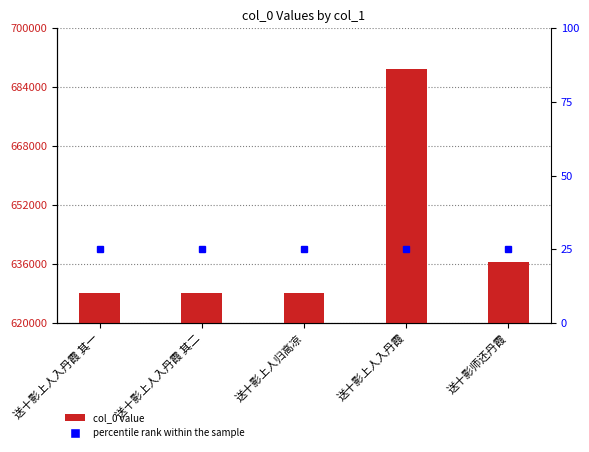

Are the bars grouped side by side (vs. stacked)?

No